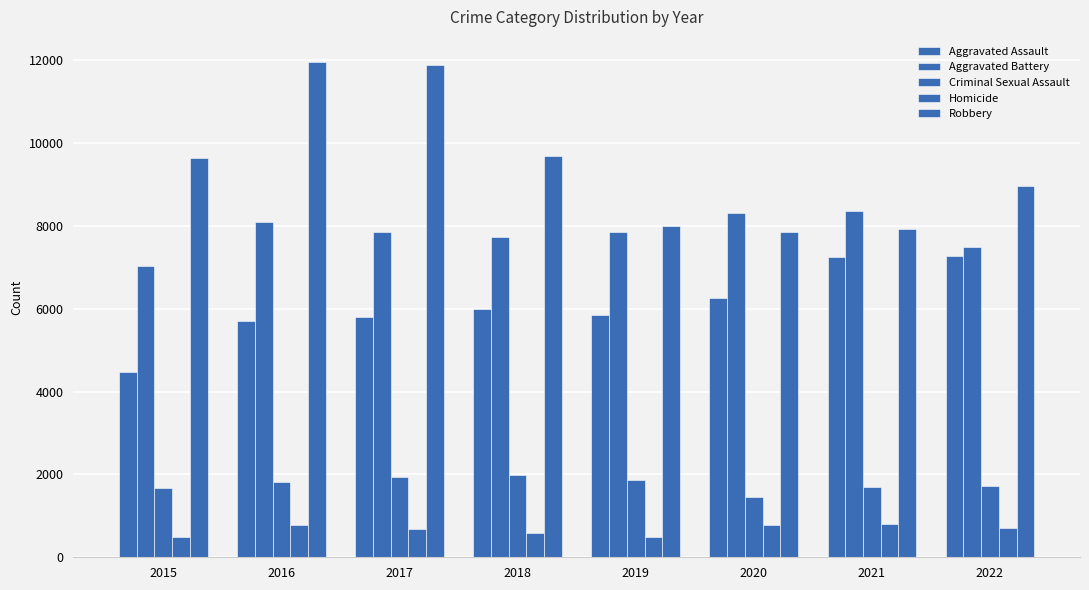

How many bars are there in total?

40